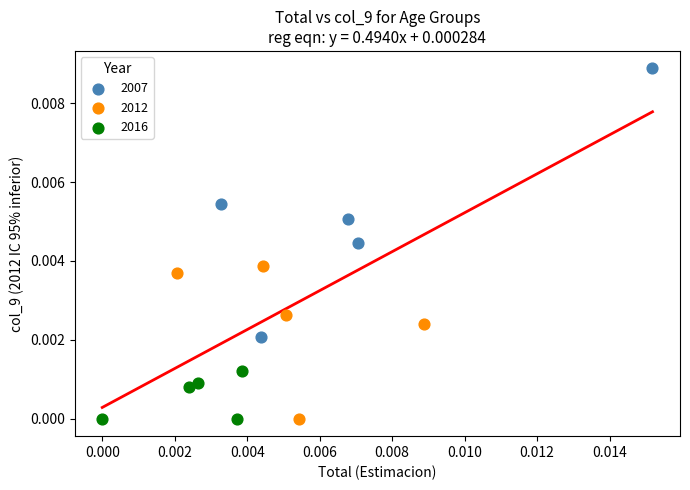

Which series has the largest Y range (max minus min)?

2007